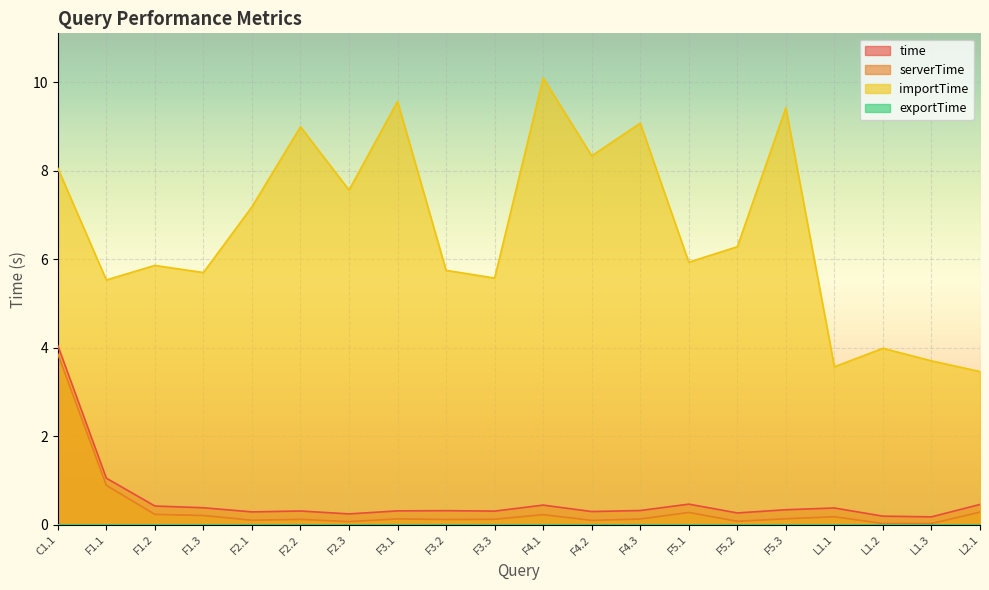

What is the label of the 13th point from the right?

F3.1